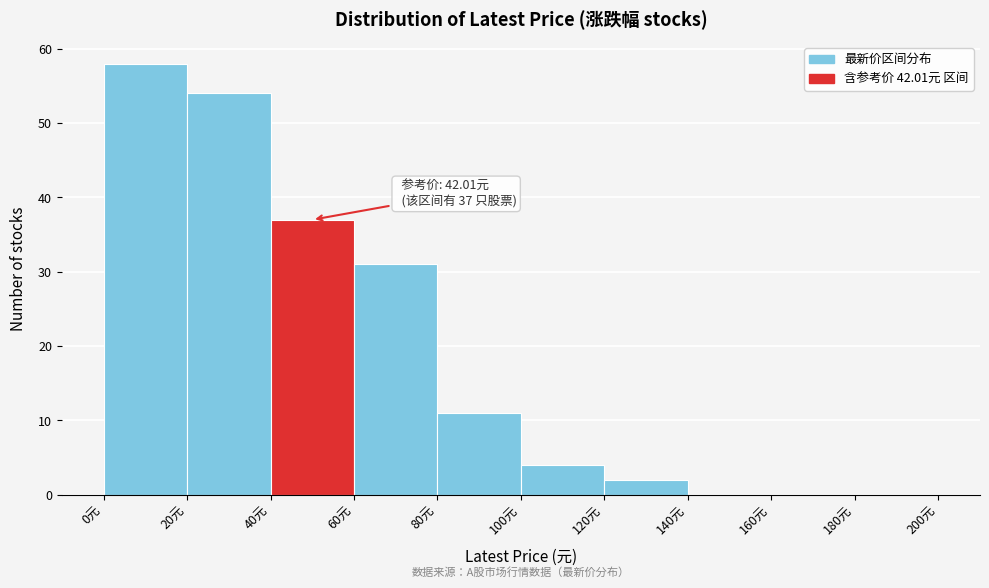

Over which range of the x-axis is the bar tallest?

0 to 20